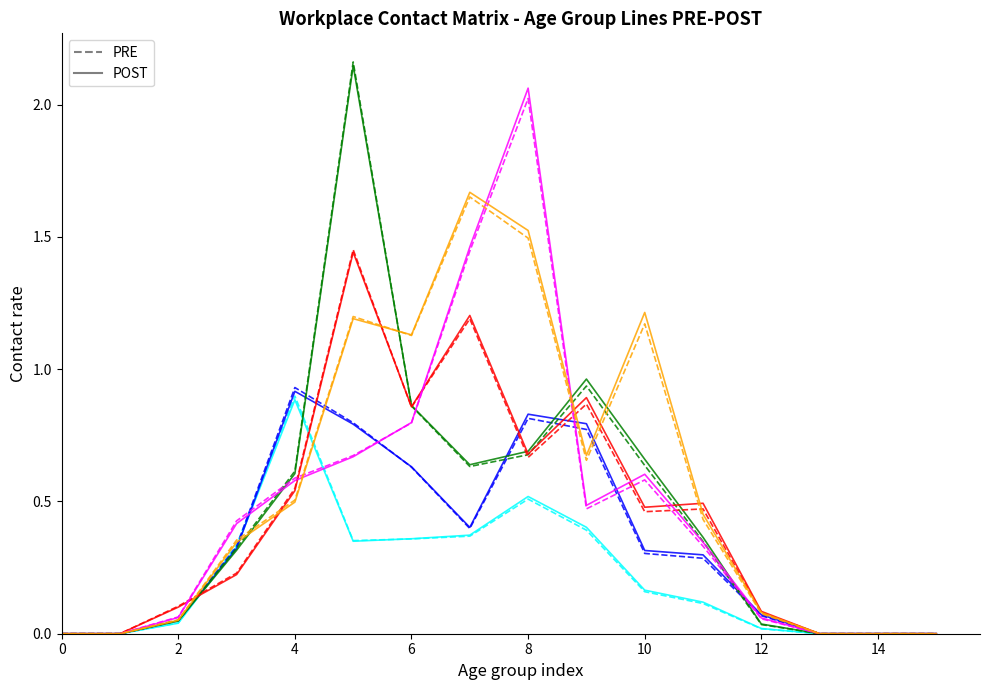

True or false: col_8 (35_39) has a value of 0.1 at 12.

True